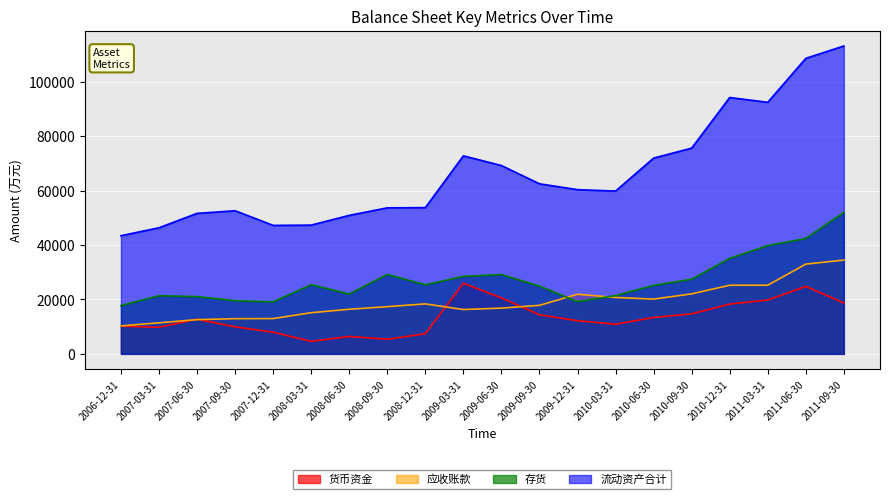

Where is the first local maximum for 流动资产合计?

2007-09-30